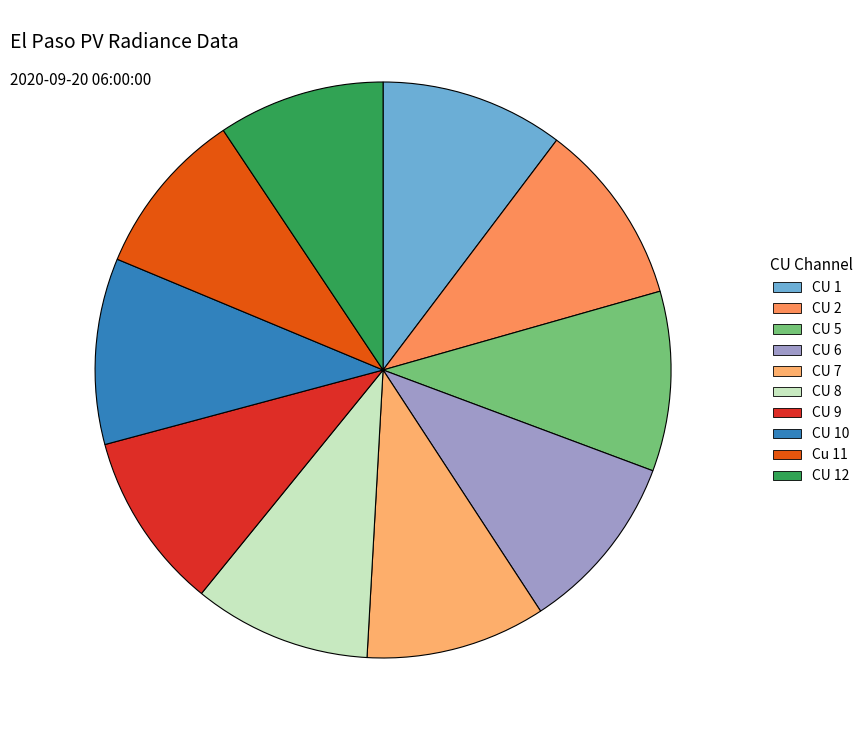

How many segments does this pie chart have?

10